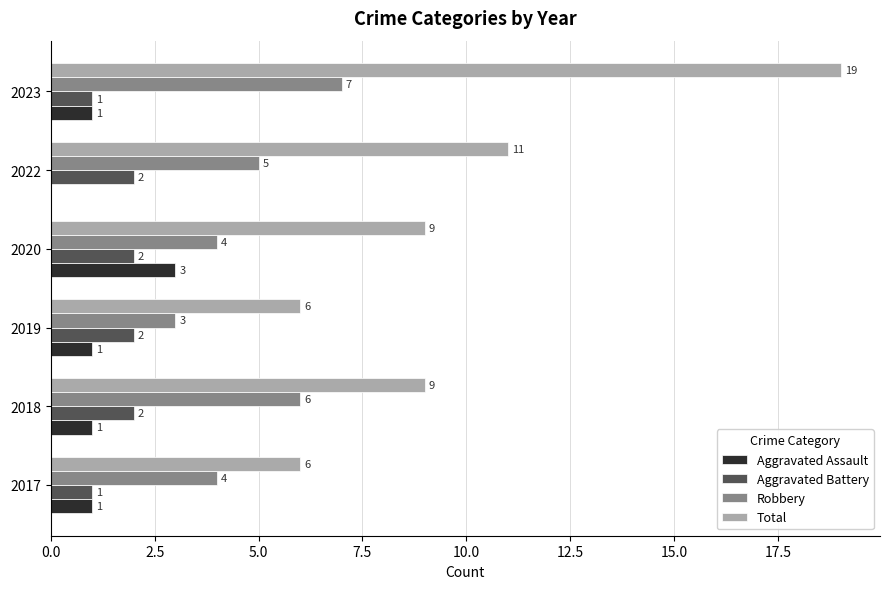

What are all the series names shown in the legend?

Aggravated Assault, Aggravated Battery, Robbery, Total